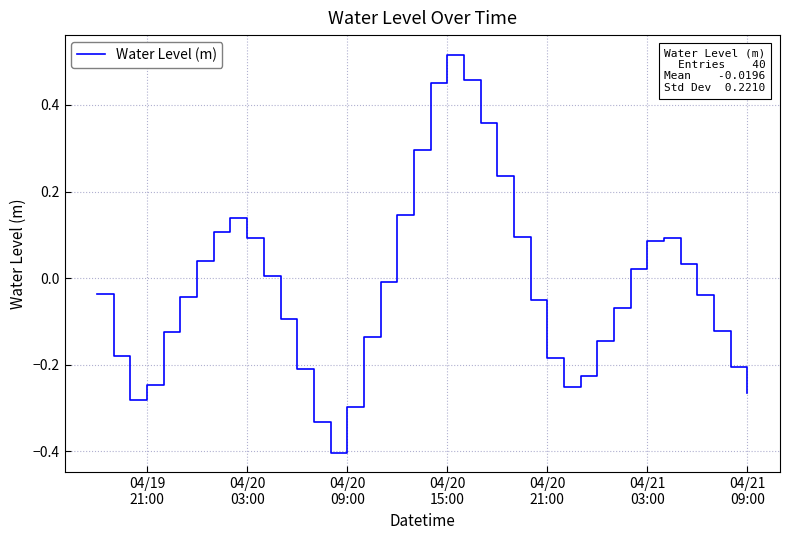

What is the minimum value shown in the chart?

-0.4